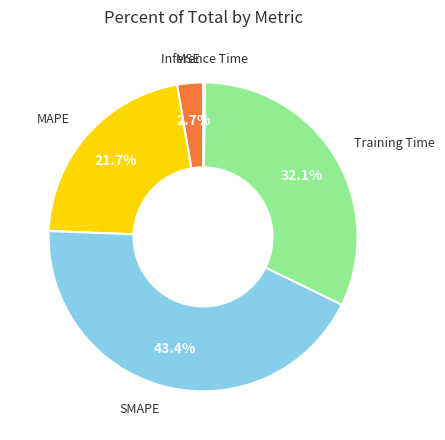

Between MSE and Training Time, which is larger?

Training Time